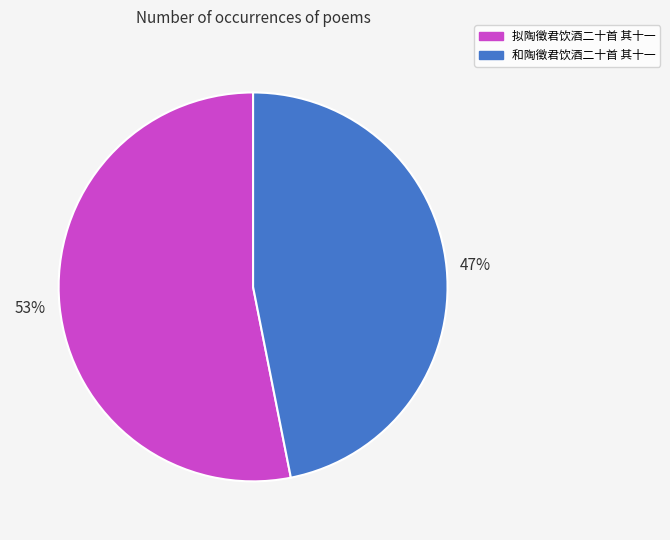

Which category has the biggest portion of the pie?

拟陶徵君饮酒二十首 其十一